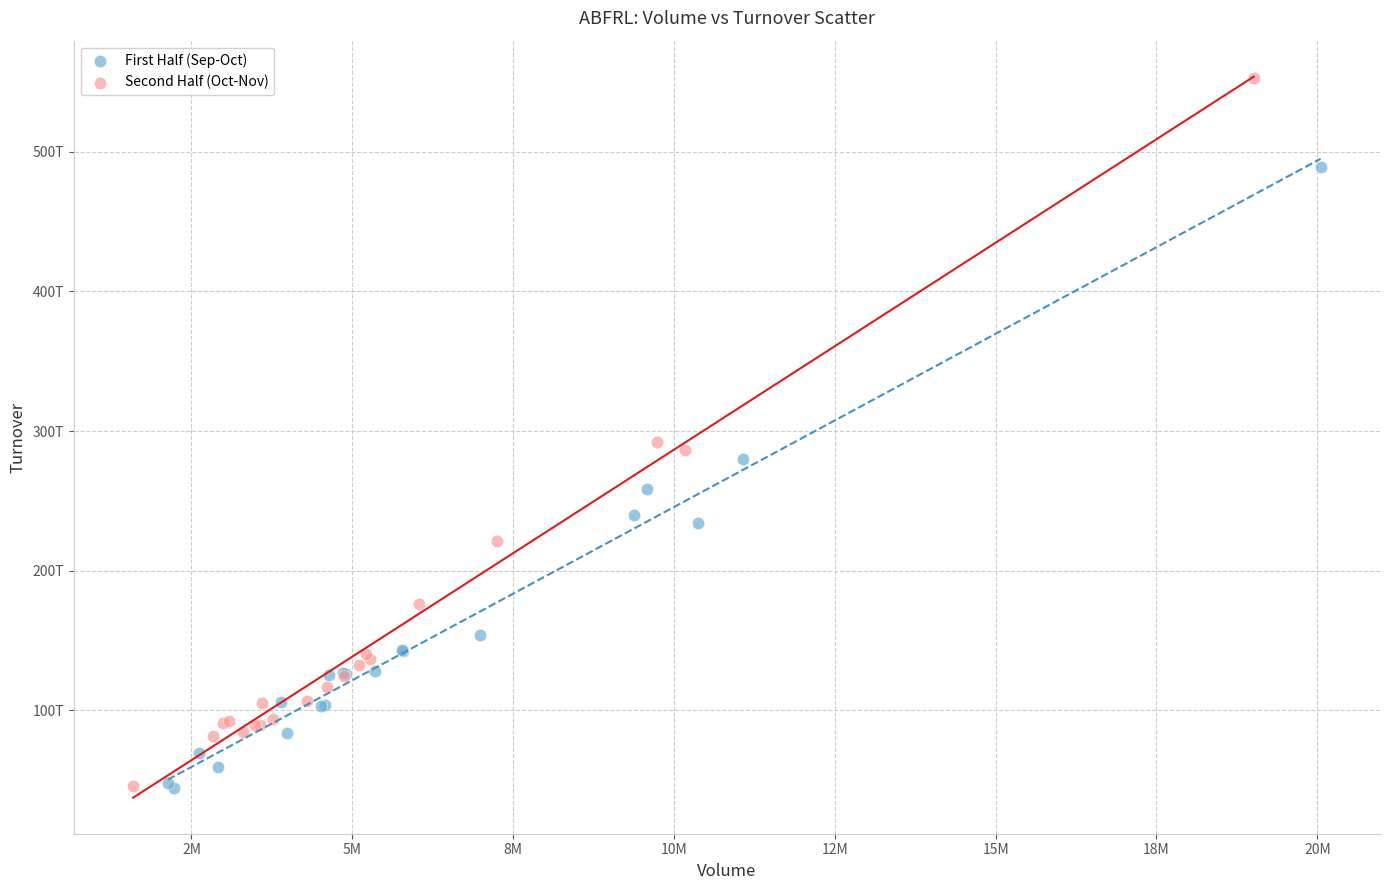

What are all the series names shown in the legend?

First Half (Sep-Oct), Second Half (Oct-Nov)